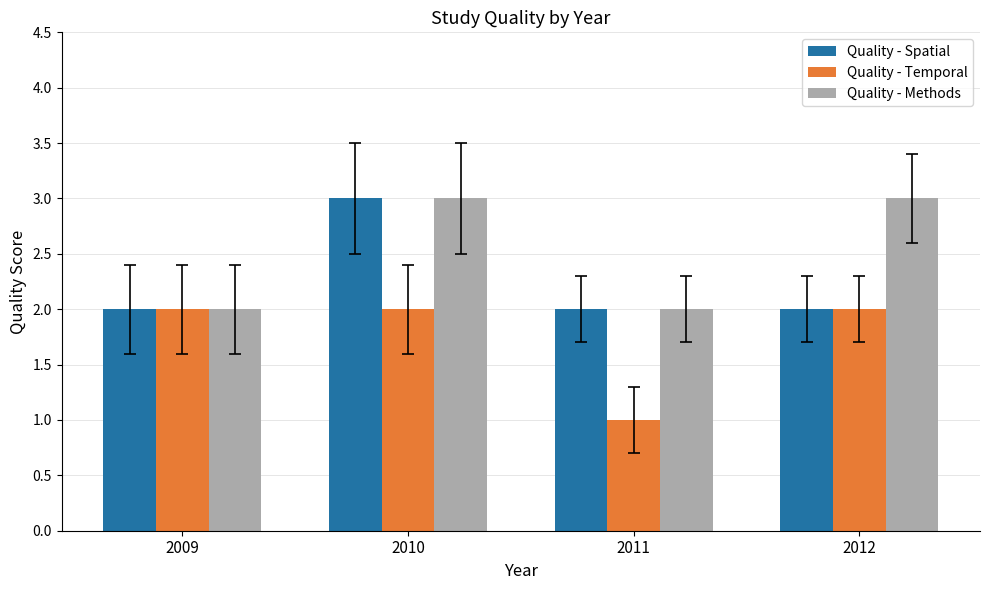

The Quality - Spatial series shows 1 at 2009. True or false?

False